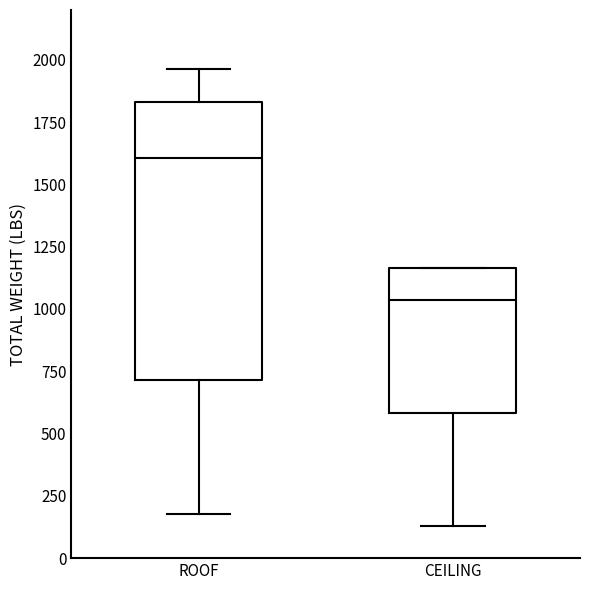

Reading left to right, transcribe this box plot: for each box, give where its median line is, the range the box spans, and where its two whiskers end, as read against the y-axis. The values are not printed on the chart, so give them approximately, as read against the axis.

ROOF: median 1600, box 700 to 1850, whiskers 200 to 1950
CEILING: median 1050, box 600 to 1150, whiskers 150 to 1150